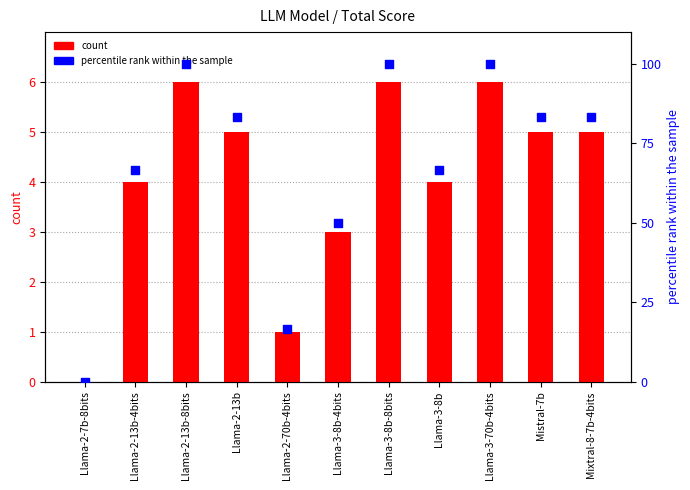

Is the value of percentile rank within the sample at Mistral-7b greater than the value of count at Llama-2-13b?

Yes